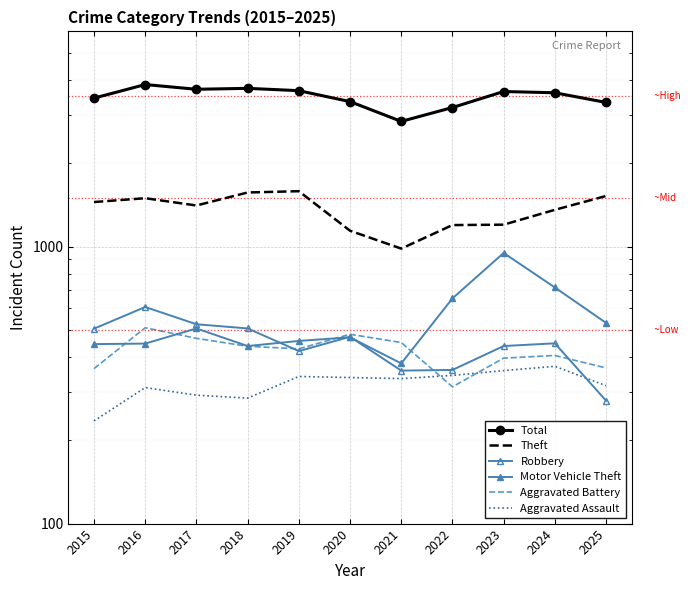

What is the spread (max minus min) of values at 2021?

2504